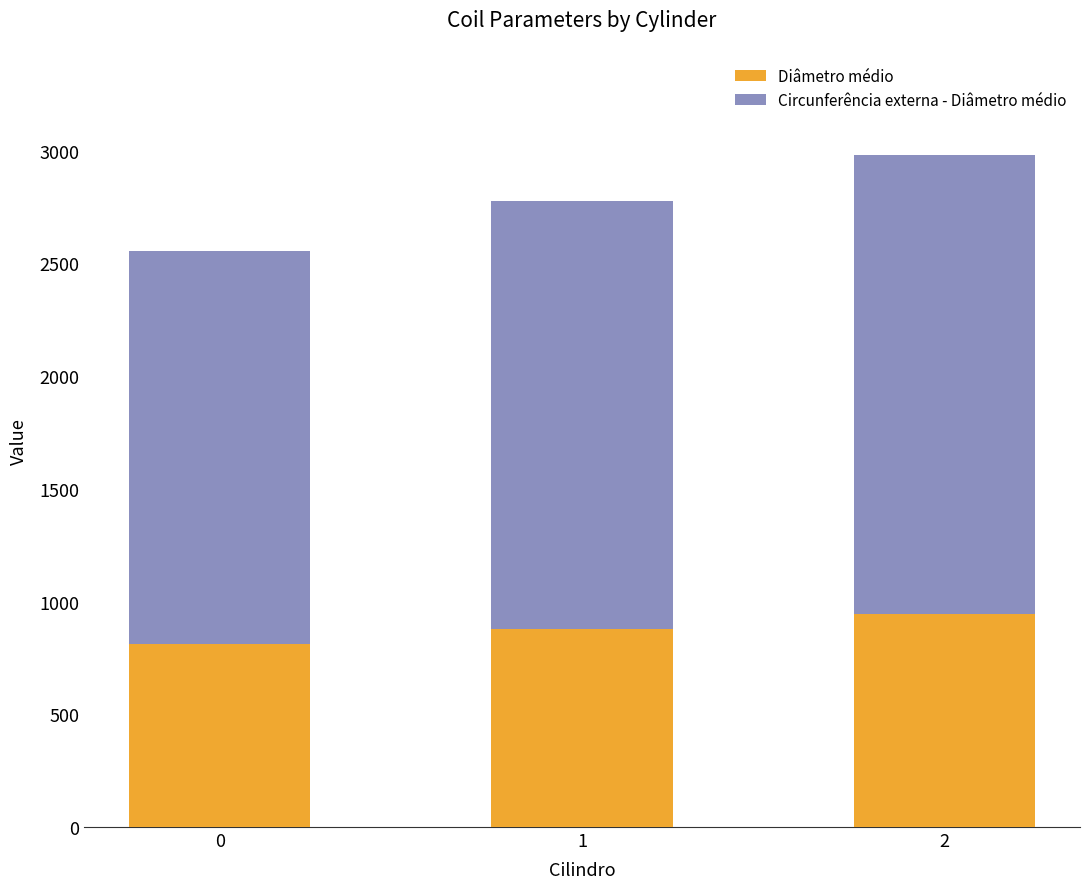

Read the Diâmetro médio value at 0.

809.7